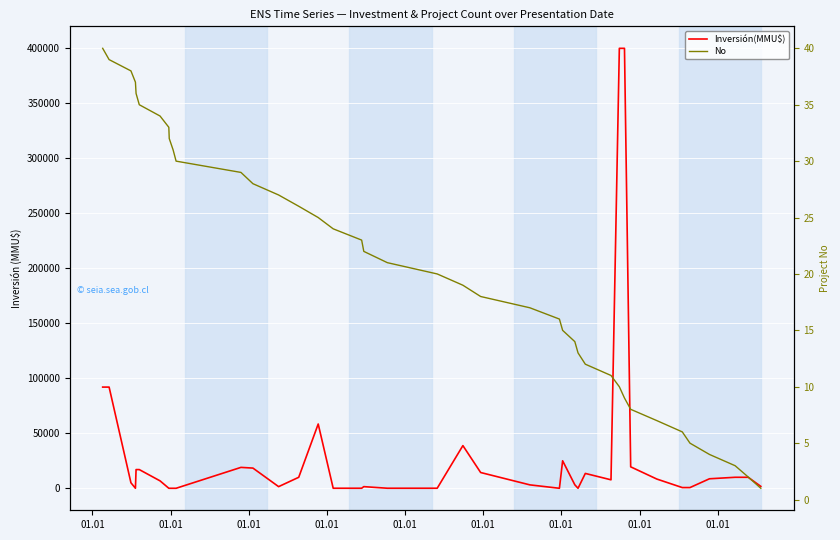

What is the average value of the Inversión(MMU$) series?

32597